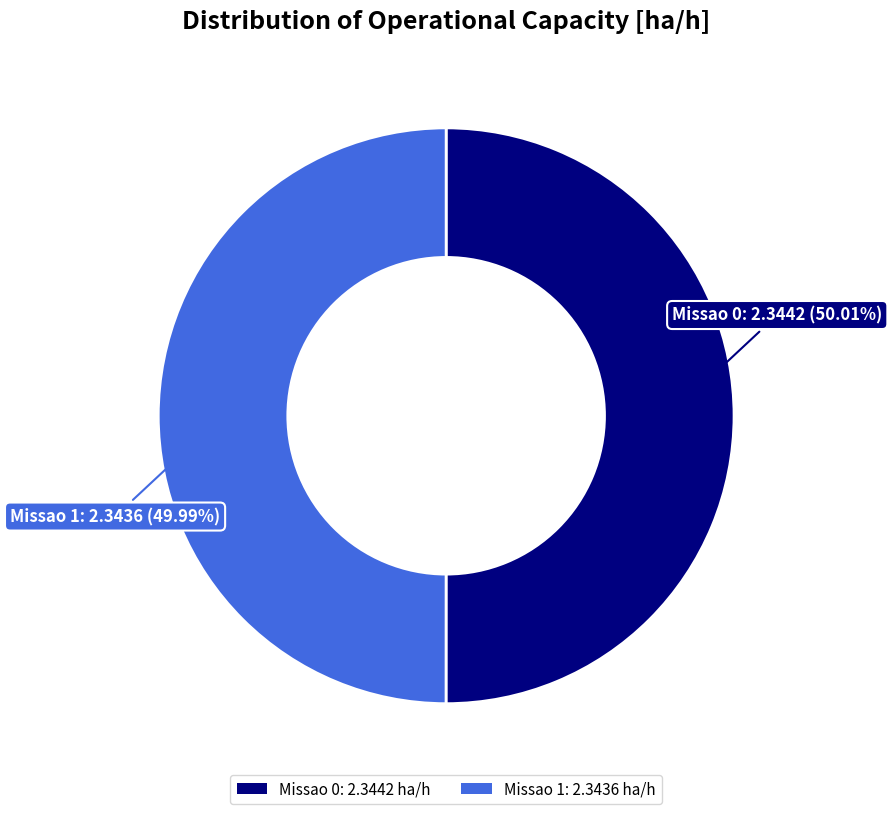

To the nearest percent, what portion does Missao 0 represent?

50%